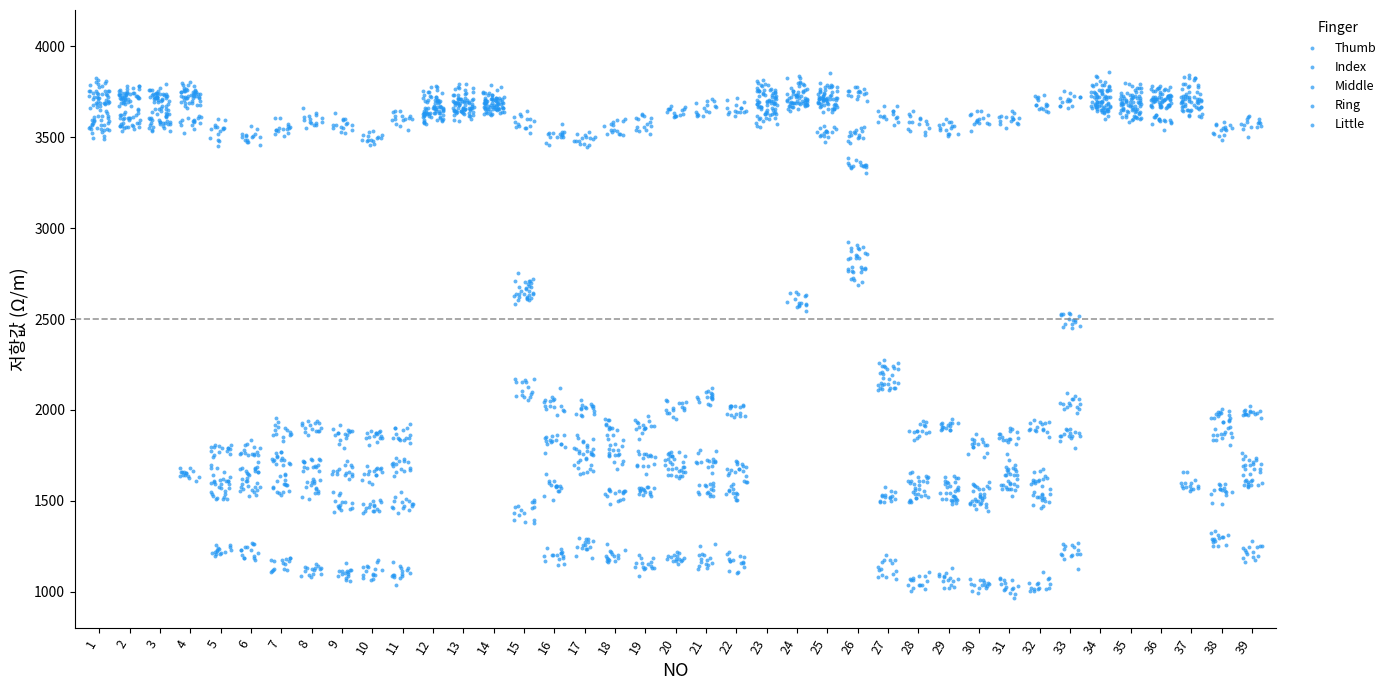

Which series contains the lowest Y value?

Thumb